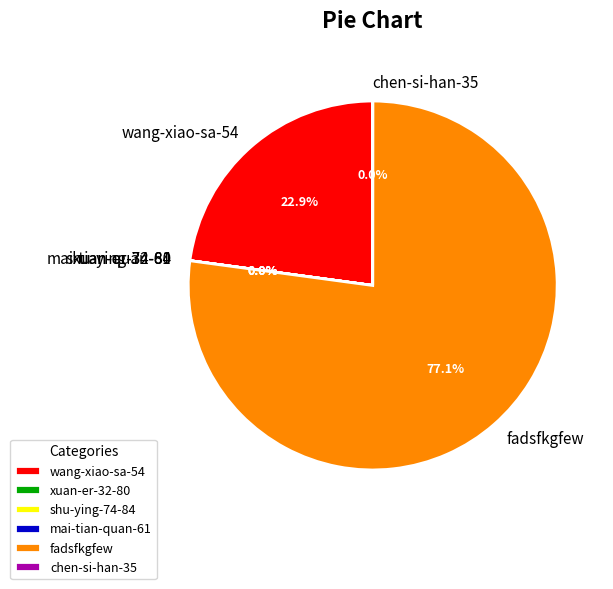

Does any single category account for the majority?

Yes